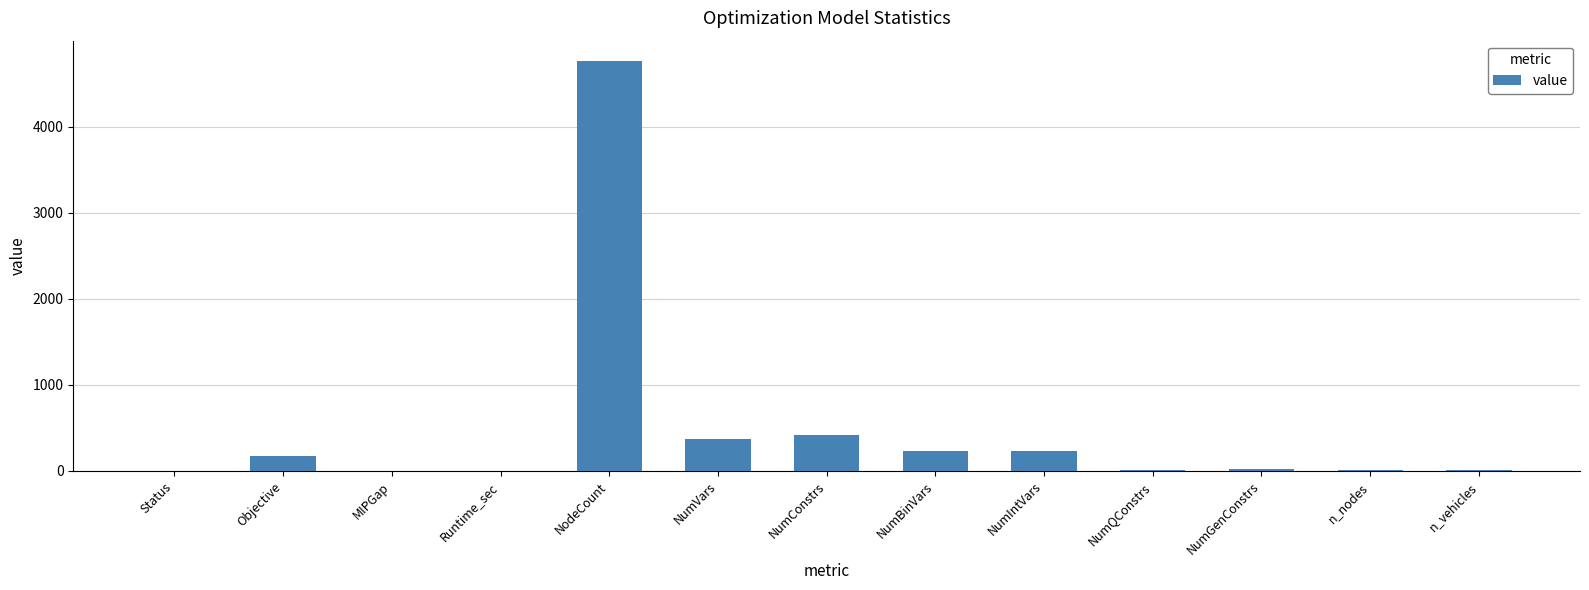

Between n_vehicles and NodeCount, which is larger?

NodeCount